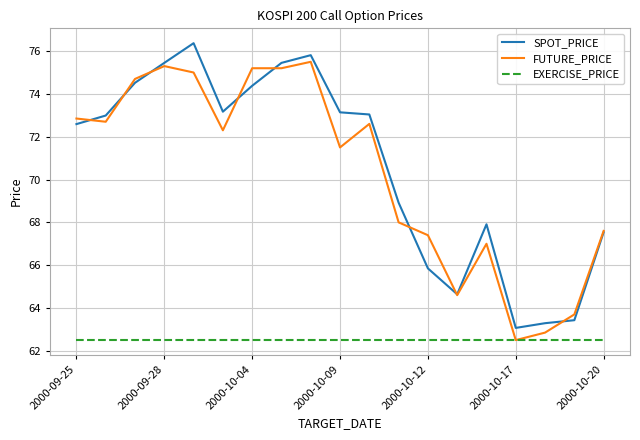

Rank the series by their maximum value, from lowest to highest.

EXERCISE_PRICE, FUTURE_PRICE, SPOT_PRICE